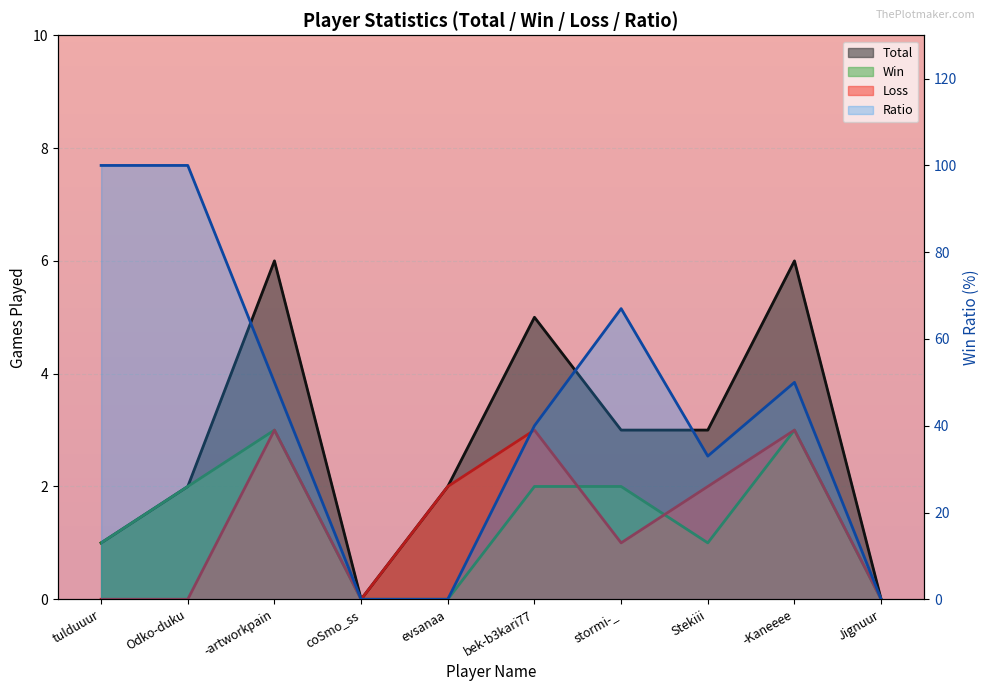

How many lines are shown in the chart?

4